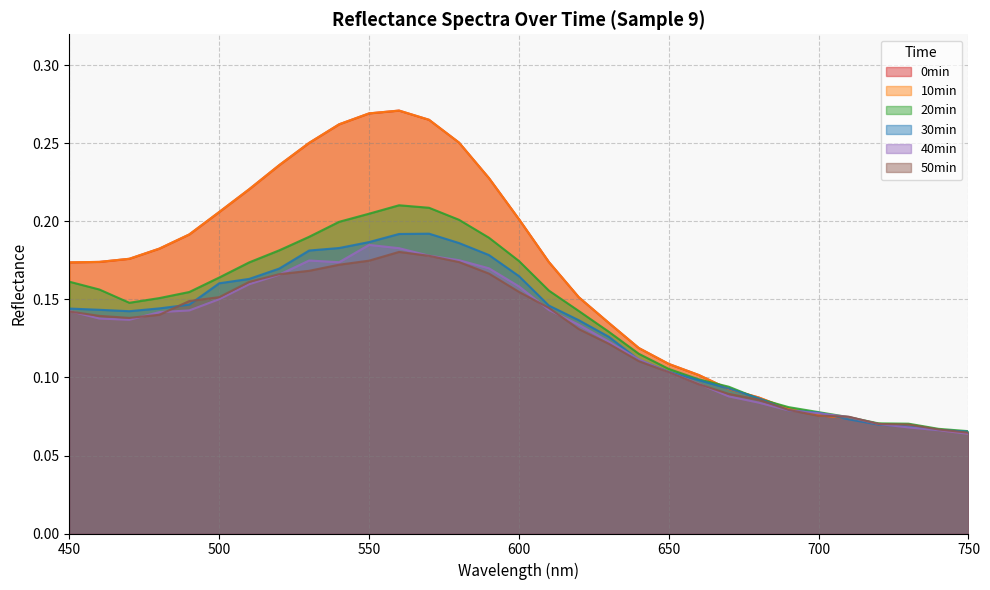

What is the smallest value displayed?

0.1